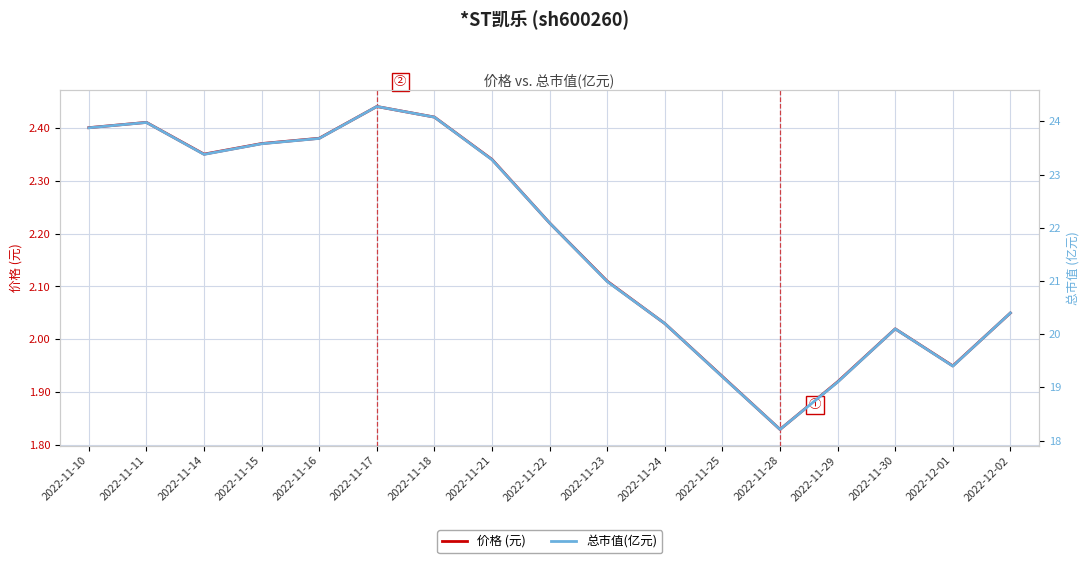

Between 2022-11-16 and 2022-11-28, which is larger?

2022-11-16